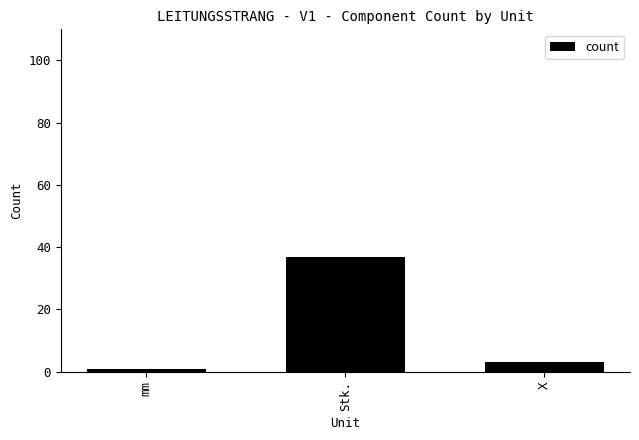

What is the difference between the values at Stk. and X?

34